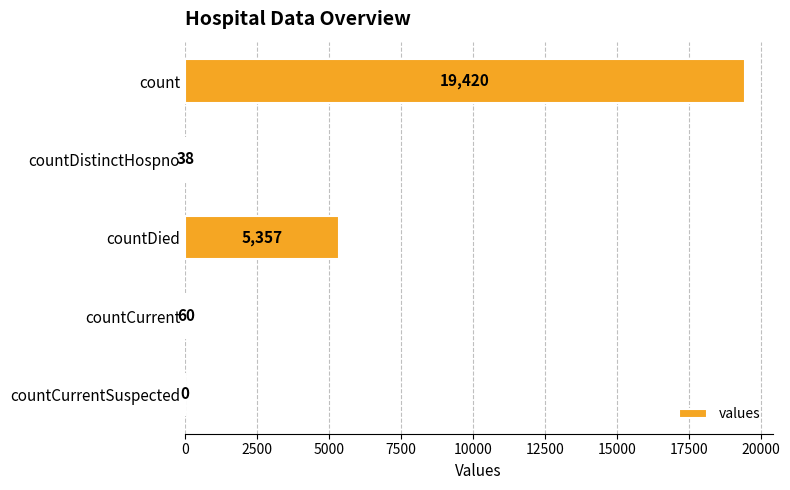

How many data points does each series have?

5